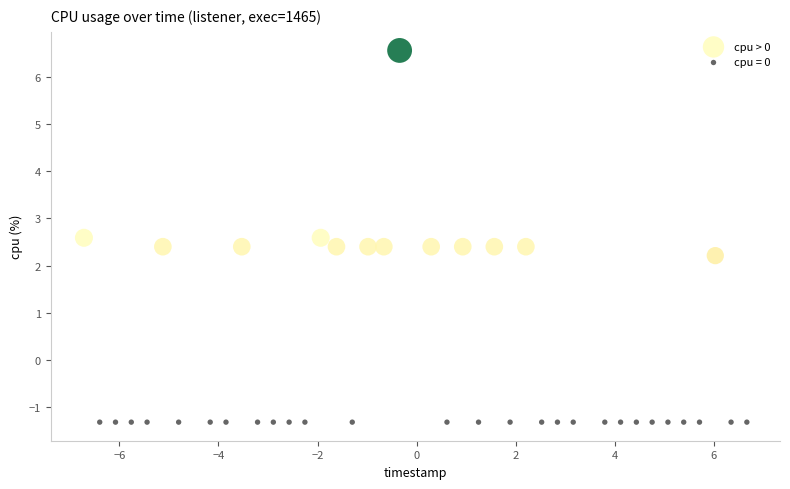

Which series reaches the minimum Y coordinate?

cpu = 0